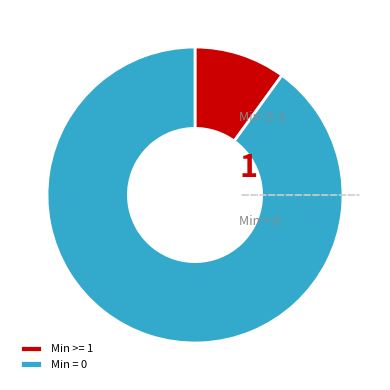

Do Min >= 1 and Min = 0 together represent more than half of the pie?

Yes